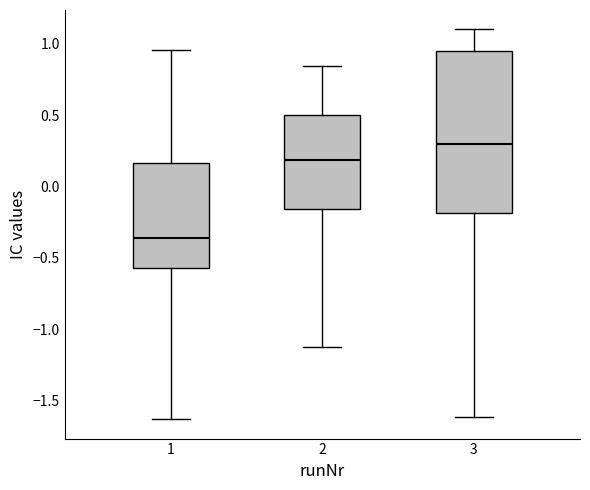

Reading left to right, read every box against the y-axis: the position of its median line, the range the box covers, and the ends of its whiskers. The values are not printed on the chart, so give them approximately, as read against the axis.

1: median -0.35, box -0.55 to 0.15, whiskers -1.65 to 0.95
2: median 0.20, box -0.15 to 0.50, whiskers -1.15 to 0.85
3: median 0.30, box -0.20 to 0.95, whiskers -1.60 to 1.10